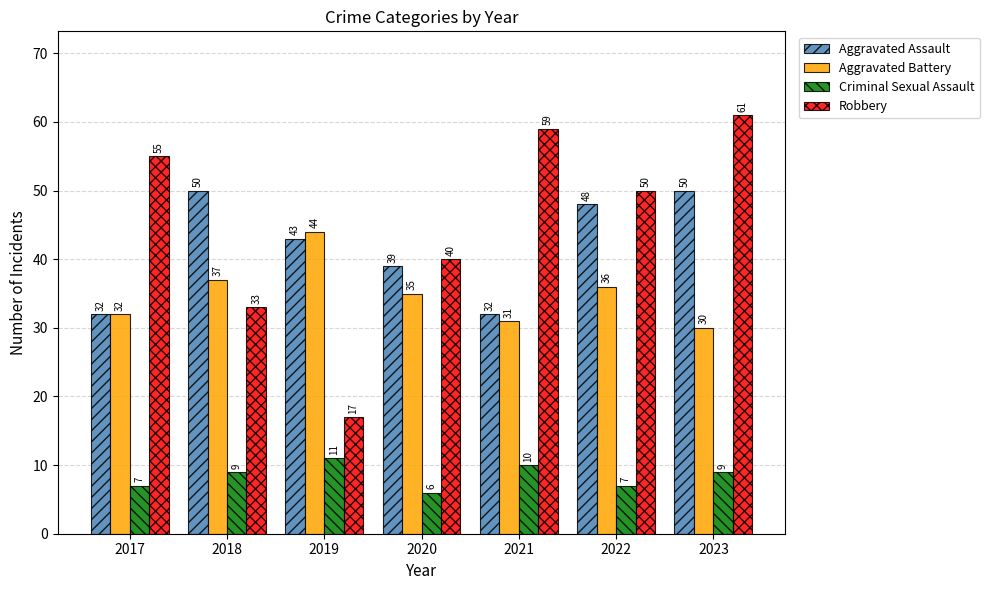

Which label corresponds to the smallest value in the chart?

2020